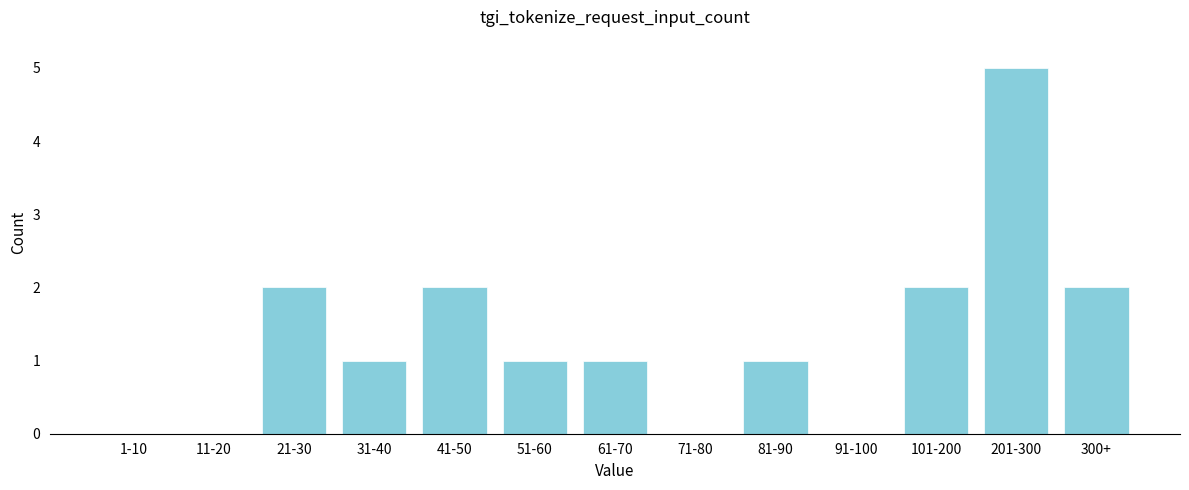

Reading left to right, what are all the values shown in this chart?

1-10=0	11-20=0	21-30=2	31-40=1	41-50=2	51-60=1	61-70=1	71-80=0	81-90=1	91-100=0	101-200=2	201-300=5	300+=2